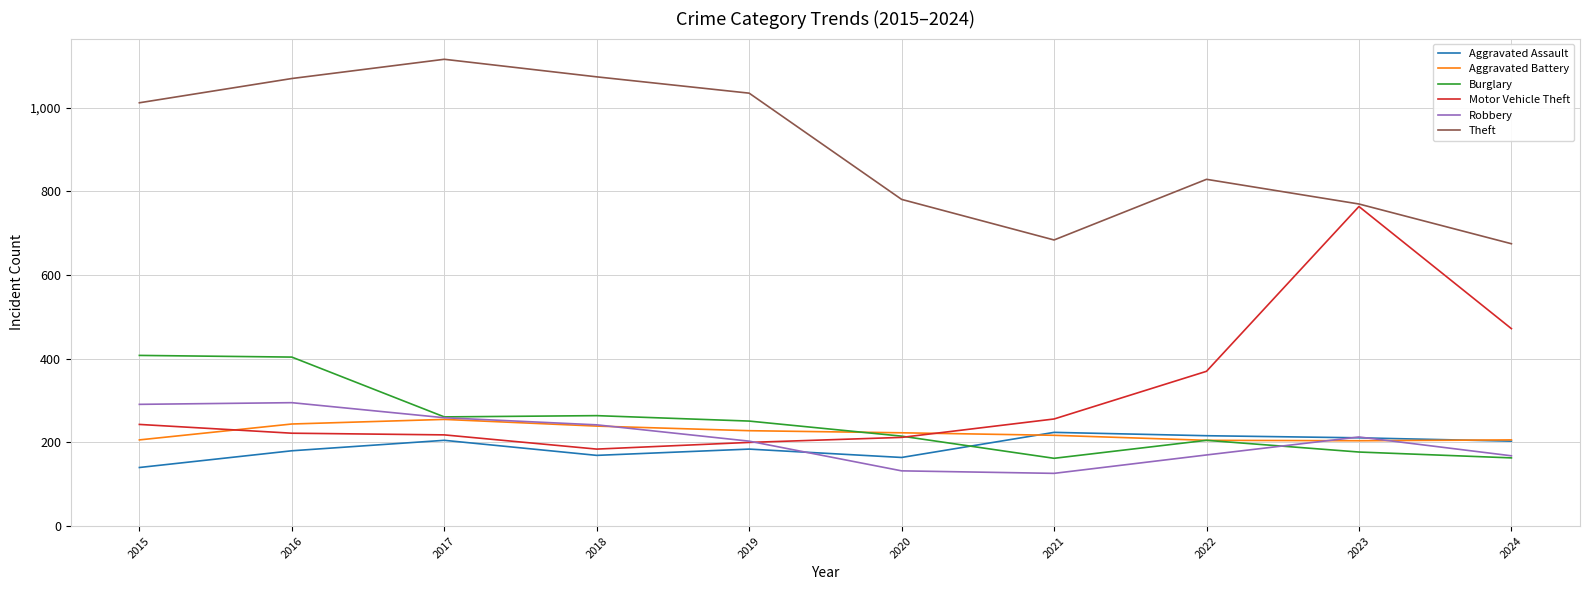

Which label corresponds to the largest value in the chart?

2017